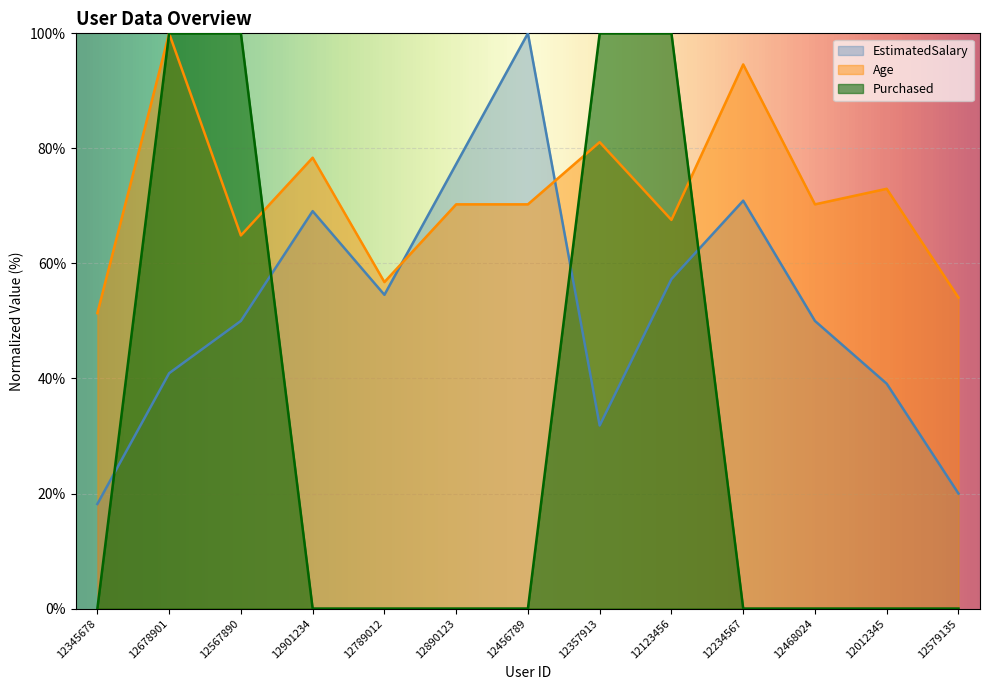

Reading left to right, list all the values displayed in this chart.

EstimatedSalary: 18.2	40.9	50.0	69.1	54.5	77.3	100.0	31.8	57.3	70.9	50.0	39.1	20.0
Age: 51.4	100.0	64.9	78.4	56.8	70.3	70.3	81.1	67.6	94.6	70.3	73.0	54.1
Purchased: 0.0	100.0	100.0	0.0	0.0	0.0	0.0	100.0	100.0	0.0	0.0	0.0	0.0